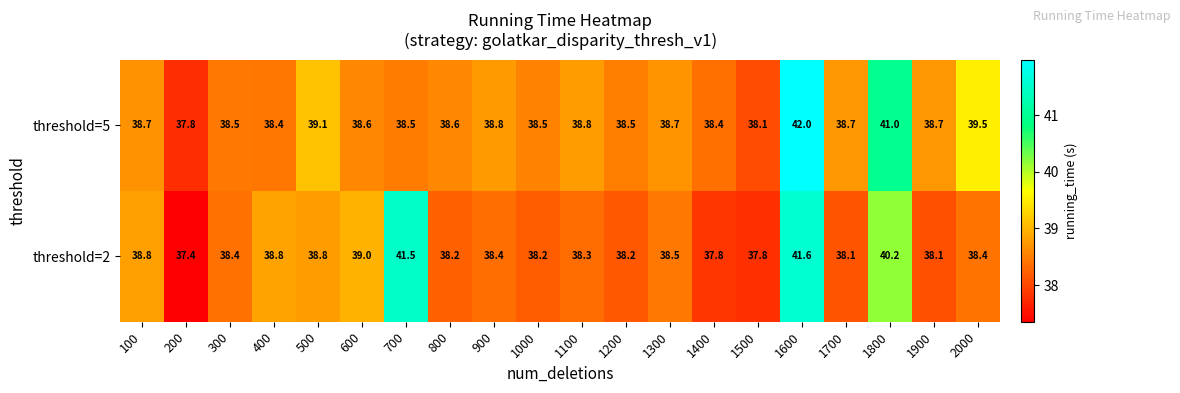

Where does the threshold=5 series first go above 38?

100